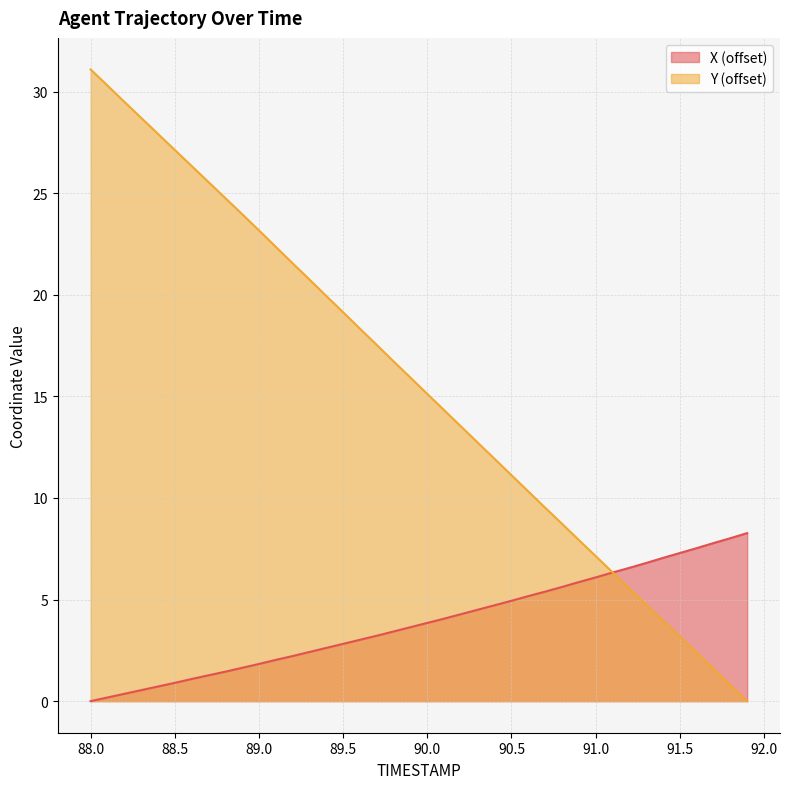

At which category is the sum across all series the highest?

88.0